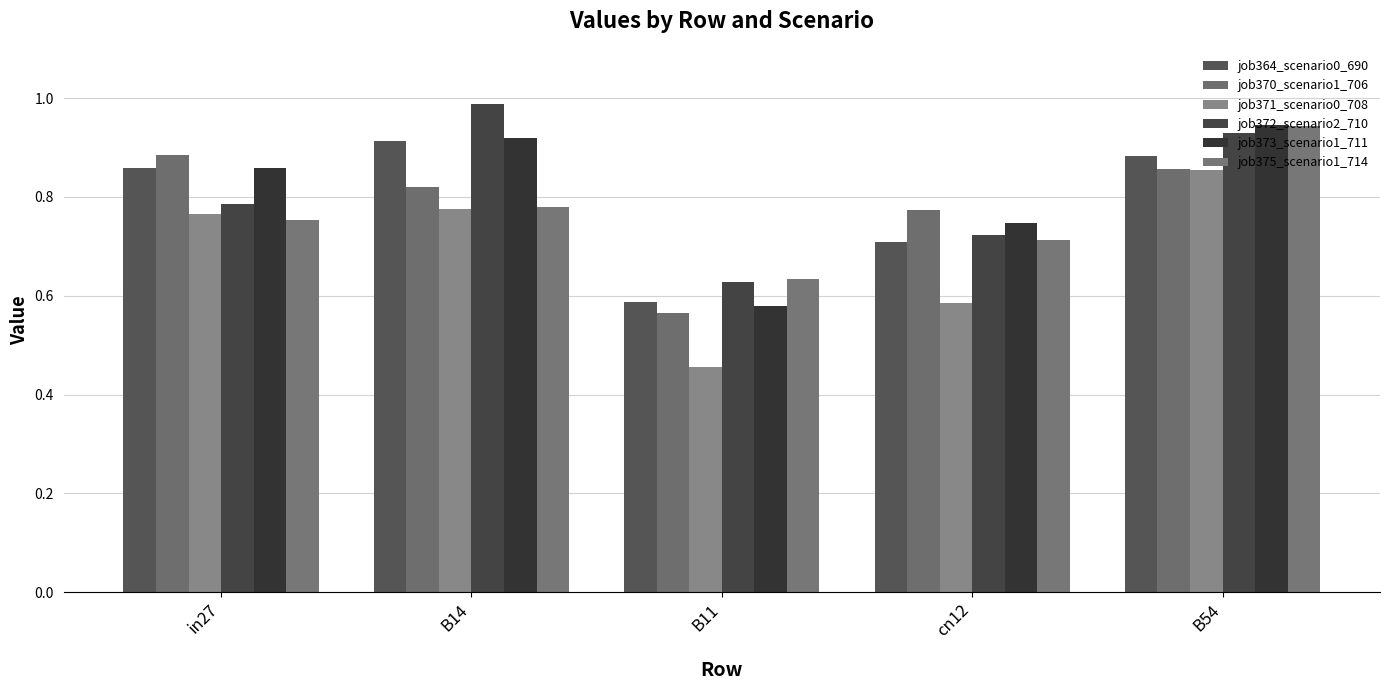

What is the label of the 1st bar from the right?

B54